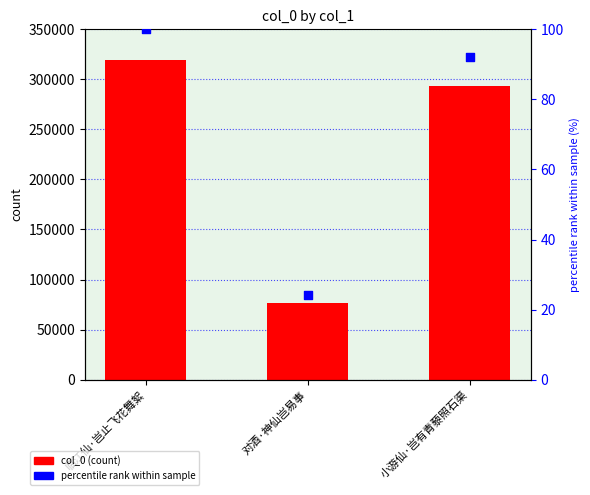

What is the total value across all series at 小游仙·岂有青藜照石渠?

293623.0